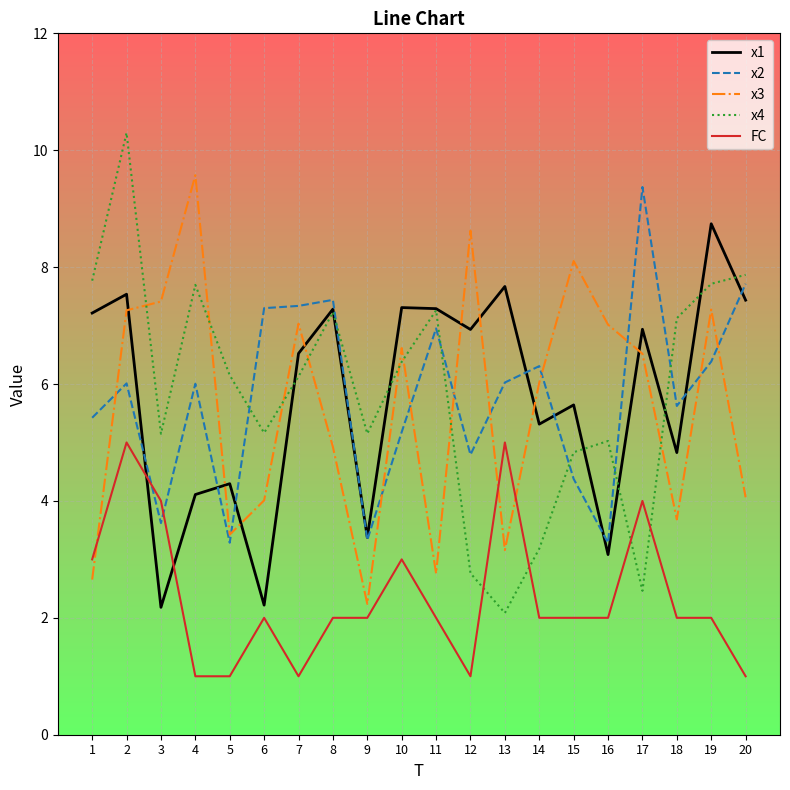

After their last crossing, which series has the higher values: x4 or x2?

x4